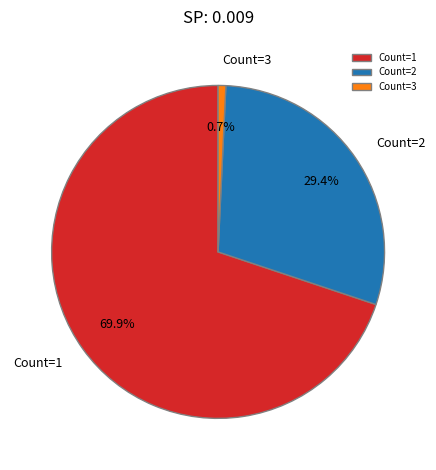

Is the sum of Count=1 and Count=3 greater than half?

Yes